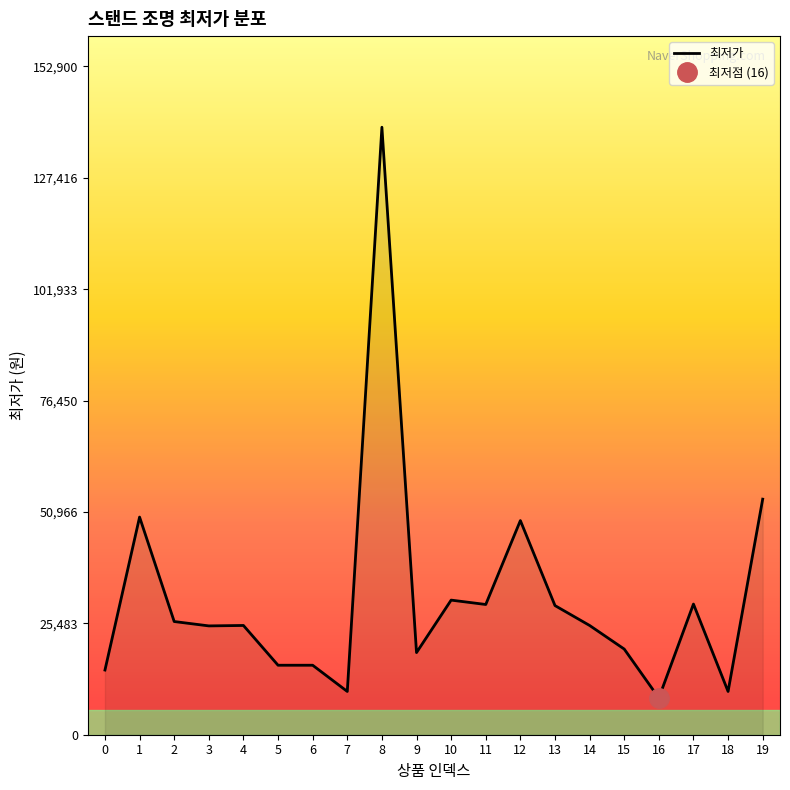

What is the value of the 5th point from the left?

25000